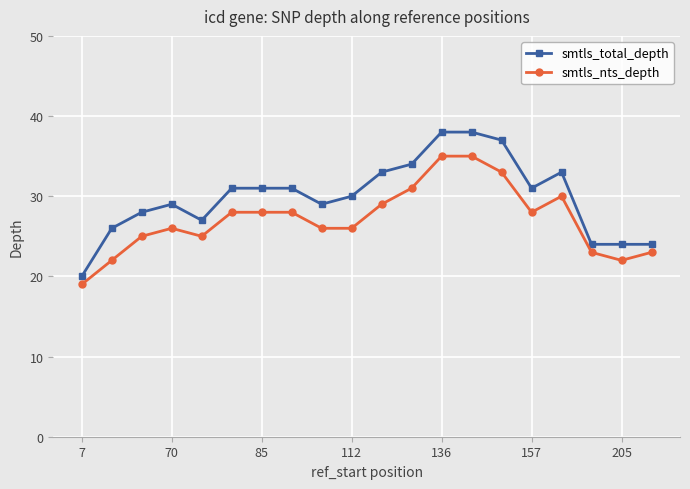

What is the sum of all smtls_total_depth values?

598